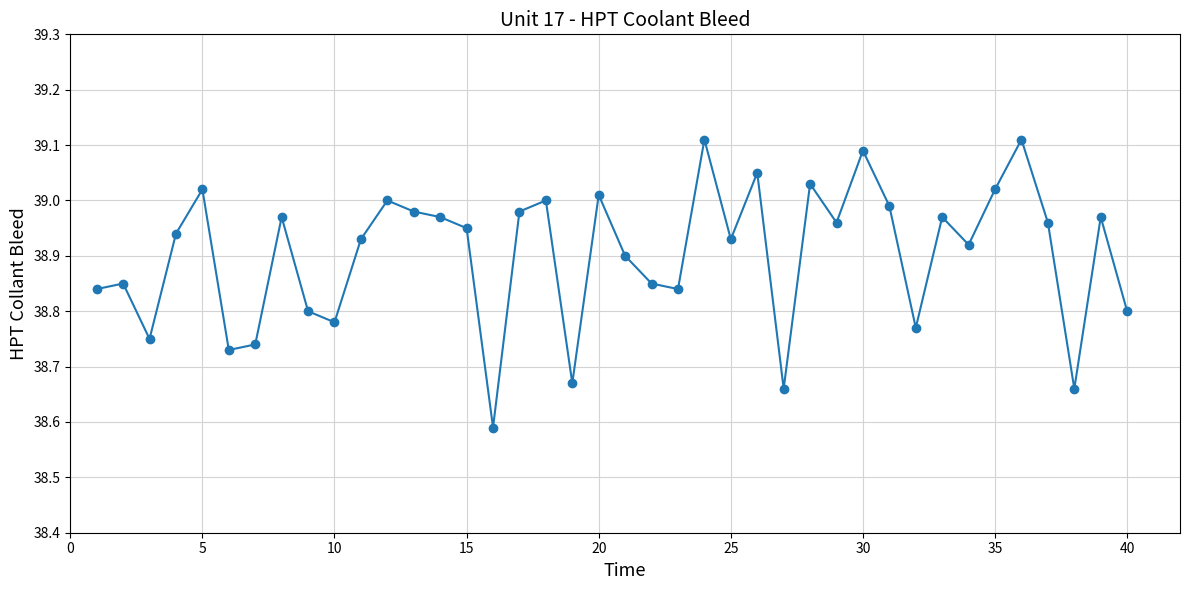

What is the sum of all values?

1556.1